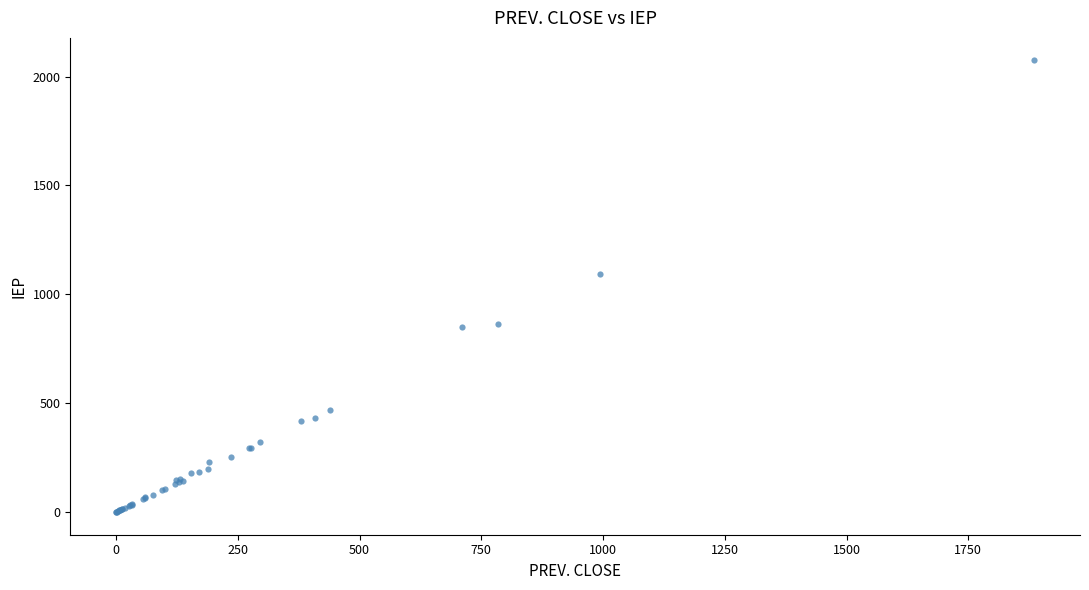

What Y value in the scatter plot is closest to 1036?

1093.1